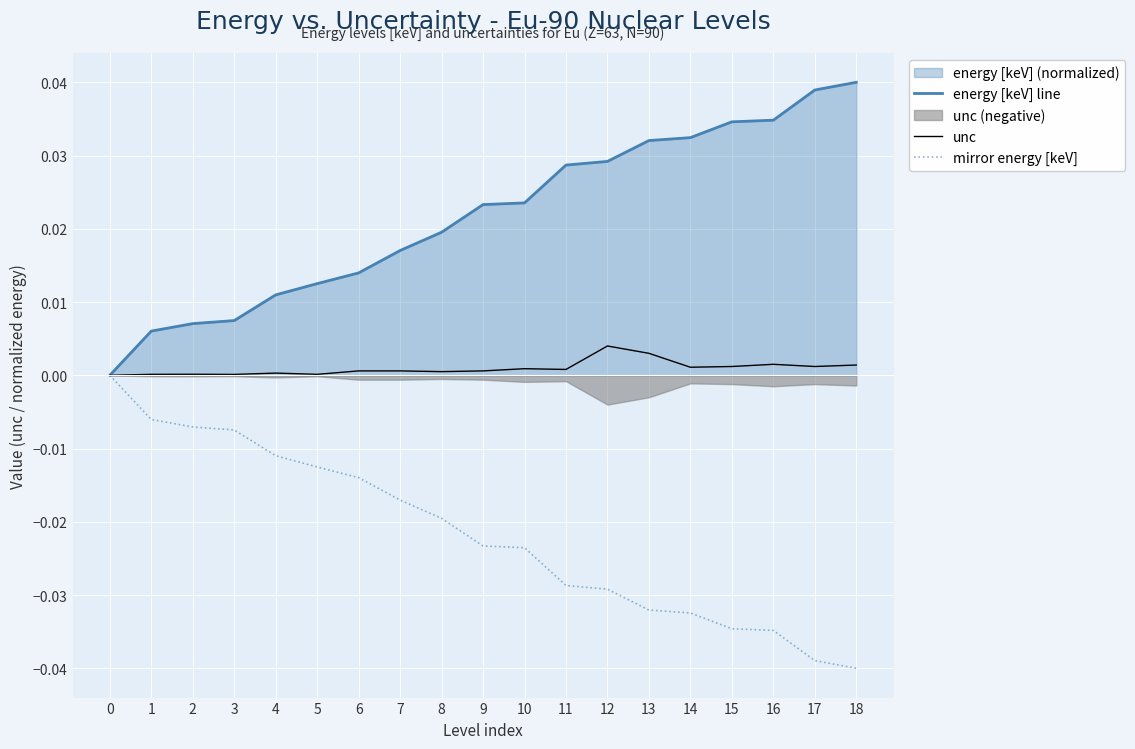

Between 1 and 5, which series saw the biggest shift?

energy [keV] line